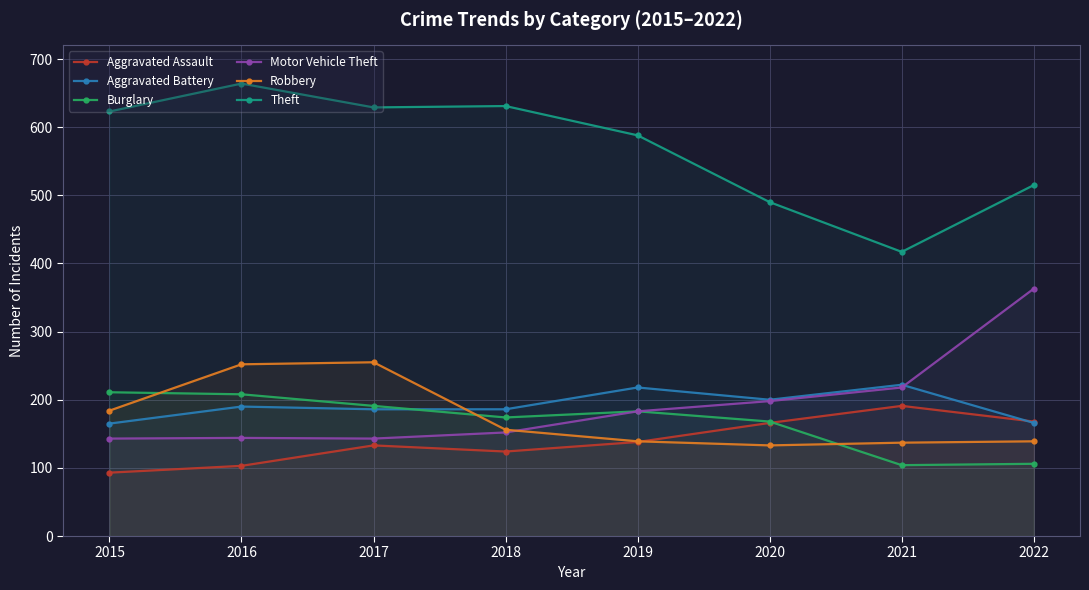

The Robbery series shows 133 at 2020. True or false?

True